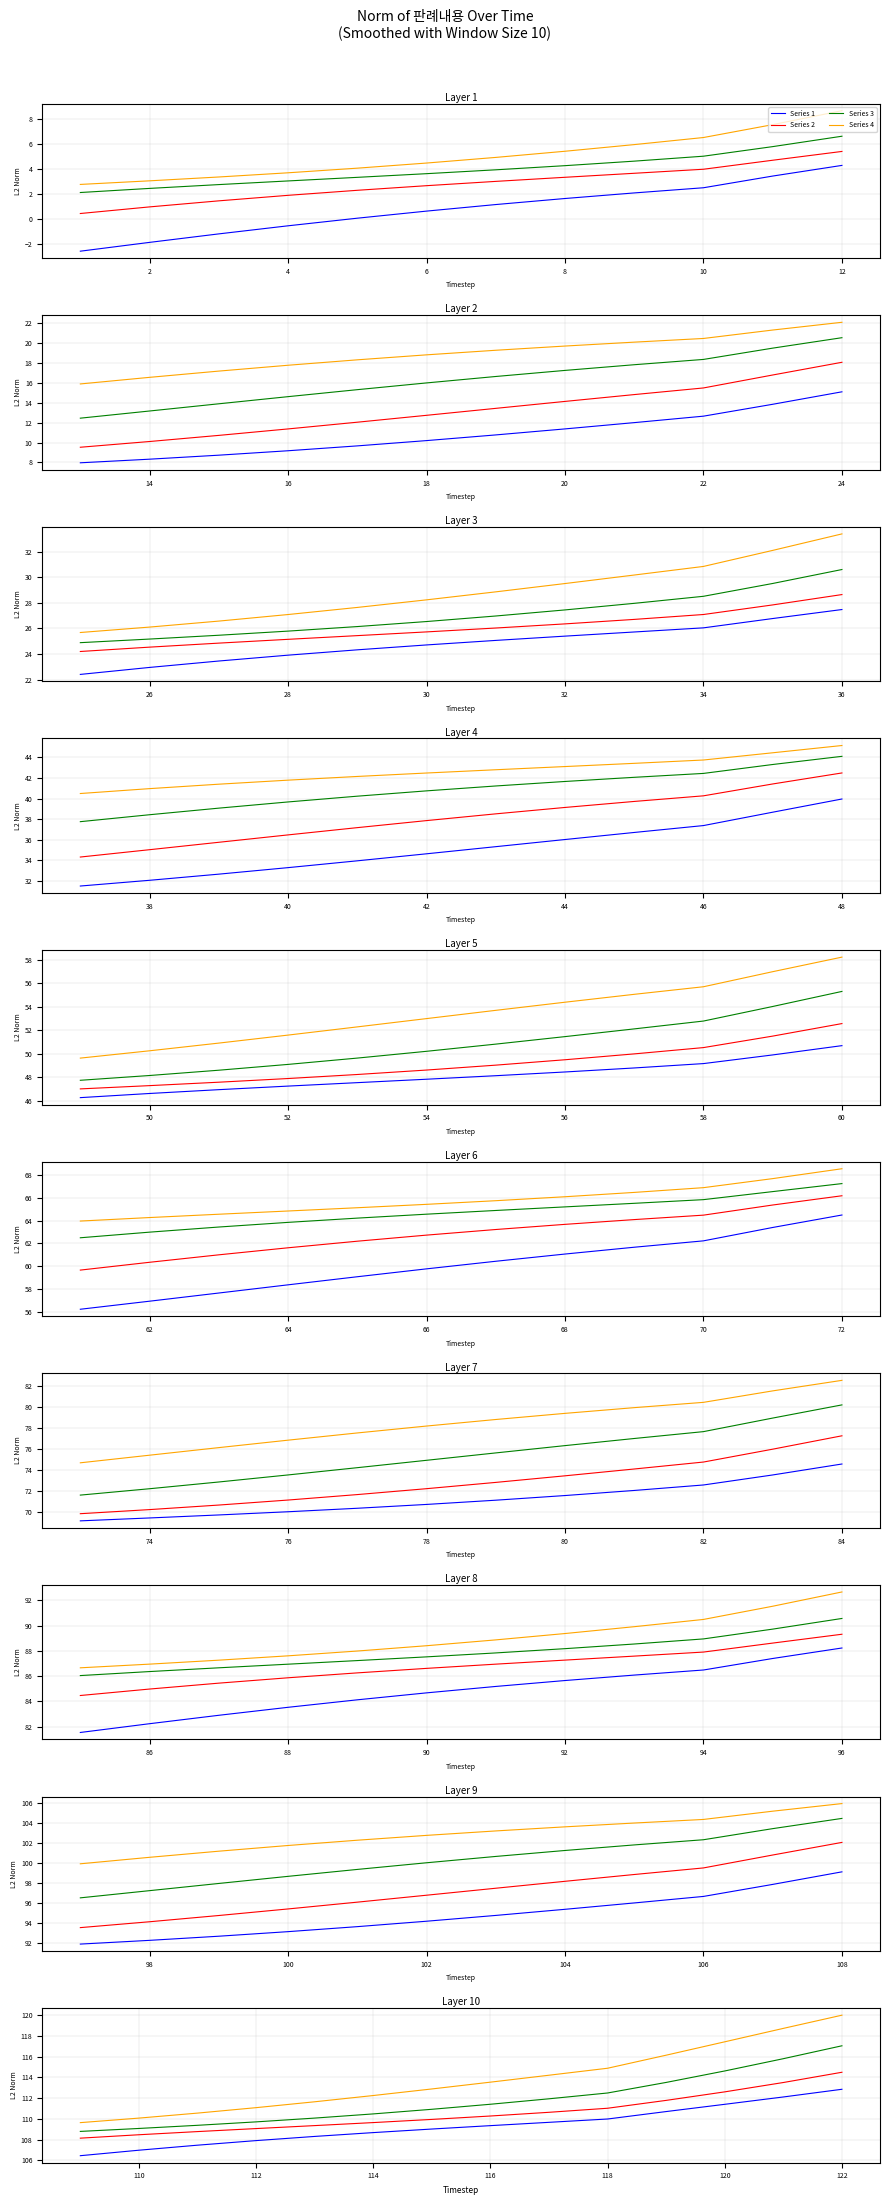

List the series in order of their overall mean, highest first.

Series 4, Series 3, Series 2, Series 1